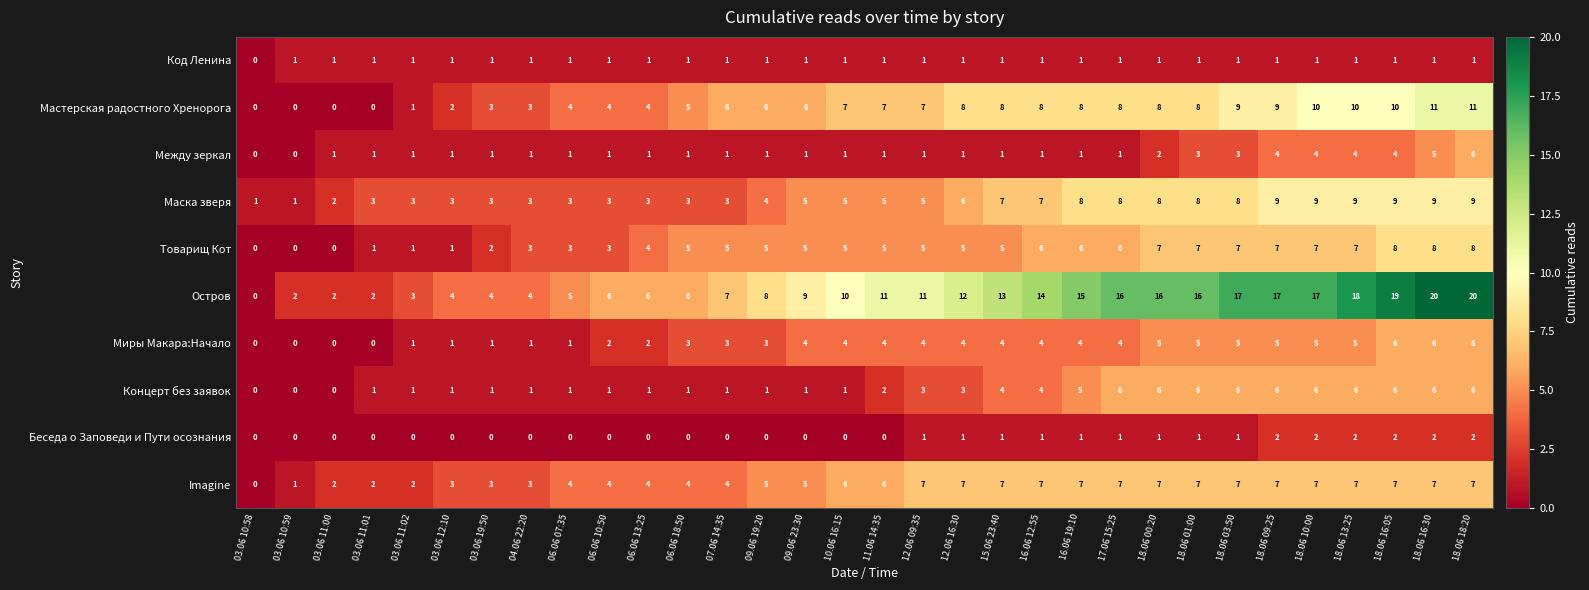

What is the sum of the Imagine values at 07.06 14:35 and 10.06 16:15?

10